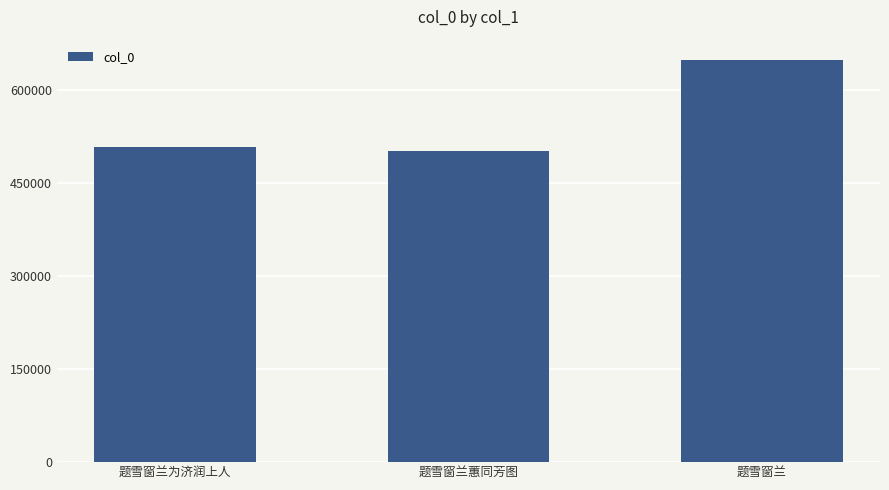

What value does the data have at 题雪窗兰蕙同芳图, to the nearest 10?

501420